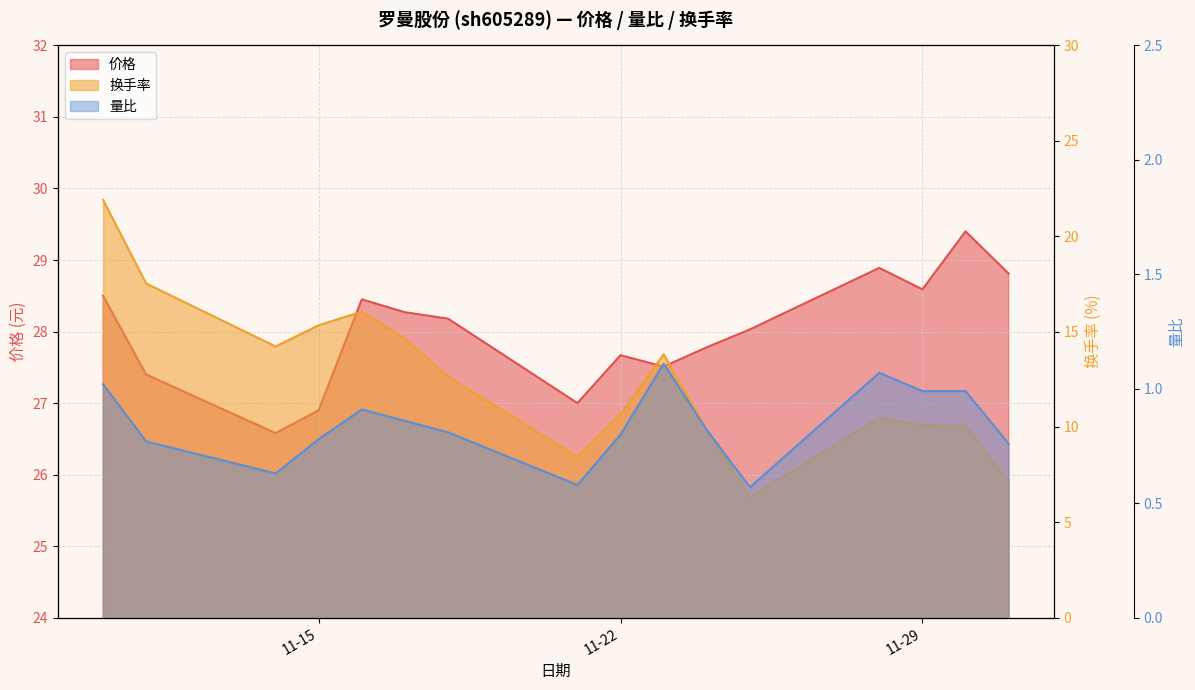

What is the value of the 量比 point at the 9th from the left?

0.8